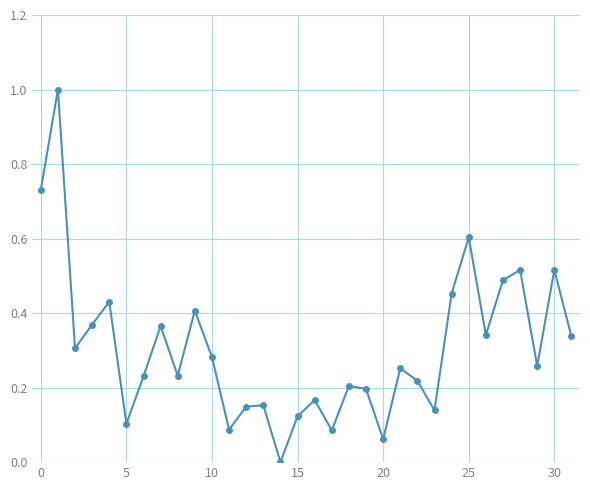

True or false: the data has more than 0 interior local peaks.

True